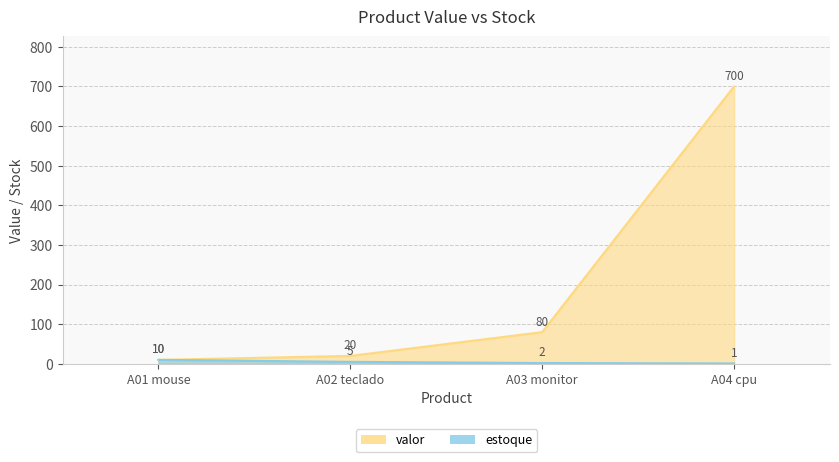

True or false: estoque and valor intersect in this chart.

False